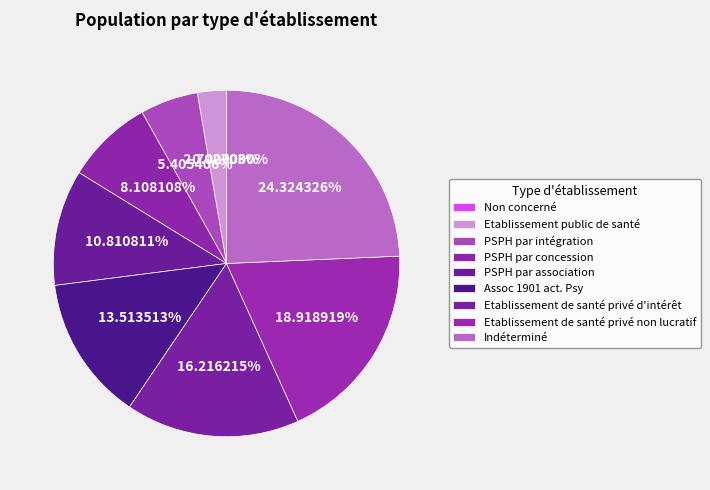

Which slice is the smallest?

Non concerné